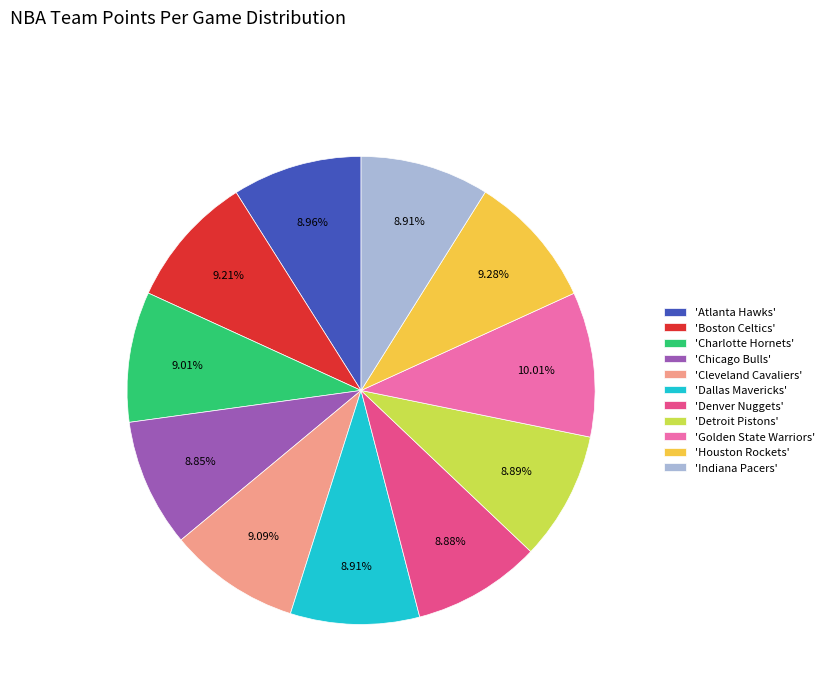

Approximately how many times larger is the value at 'Atlanta Hawks' compared to 'Denver Nuggets'?

1.0